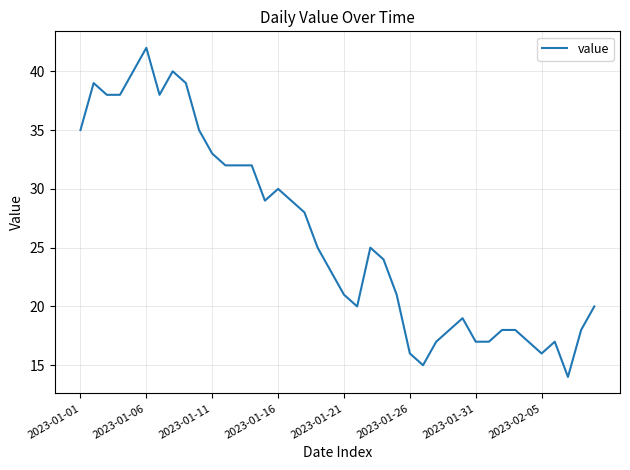

What is the minimum value shown in the chart?

14